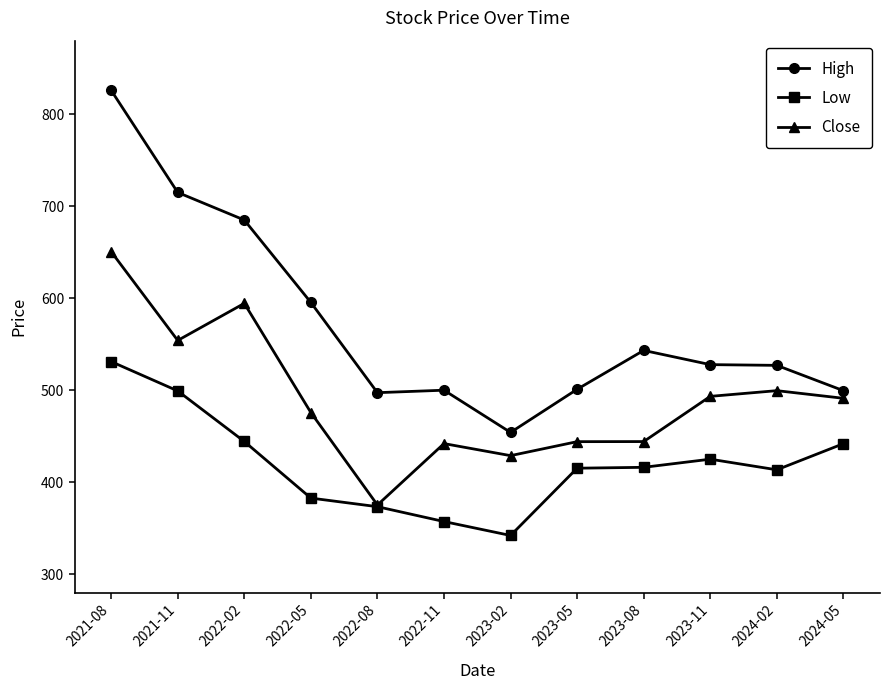

True or false: Low has more than 0 interior local peaks.

True